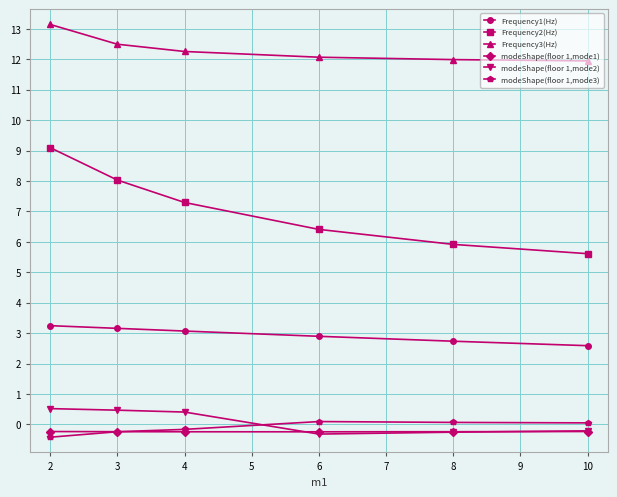

What is the value of the modeShape(floor 1,mode2) point at the 5th from the left?

-0.3